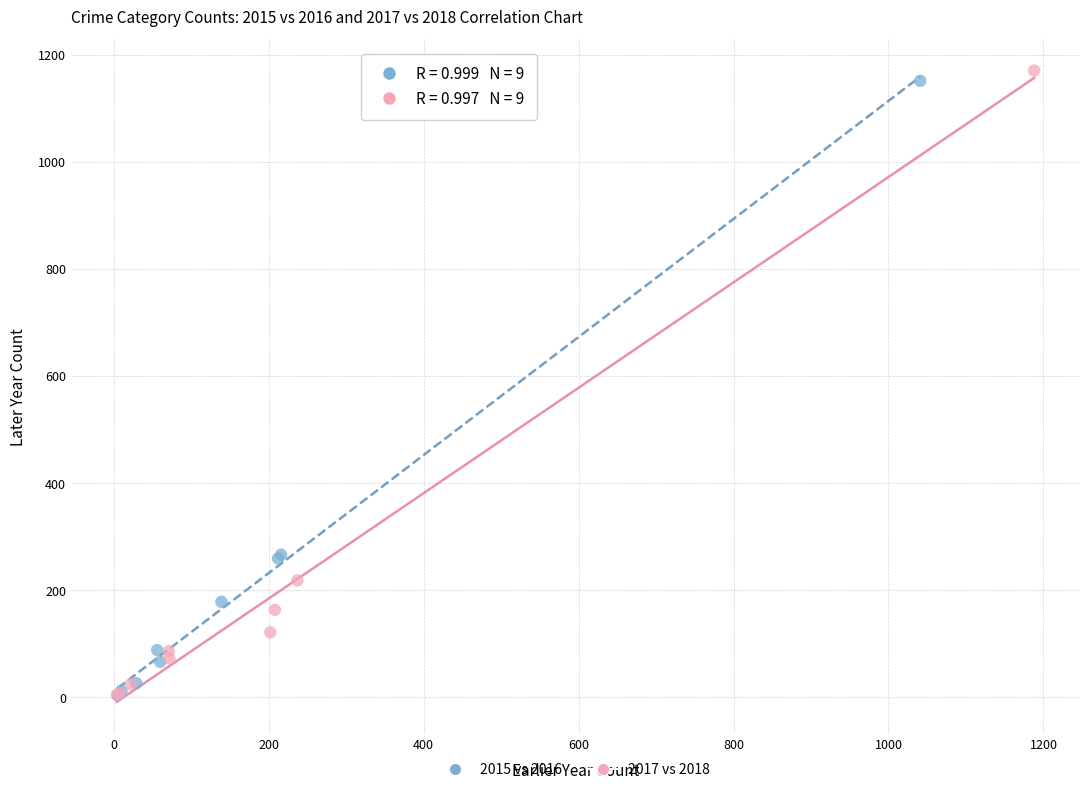

Which series has the widest spread of Y values?

2017 vs 2018